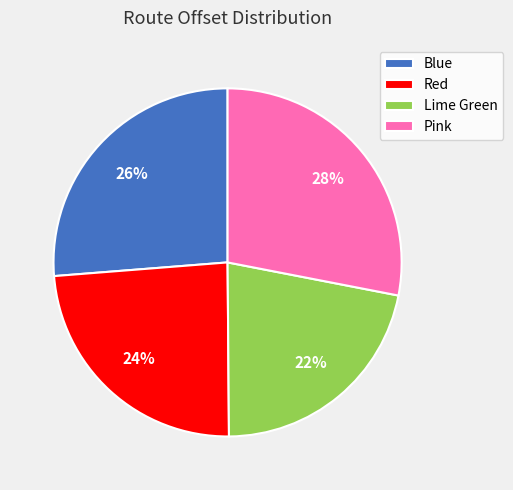

What is the ratio of the value at Lime Green to the value at Red?

0.9